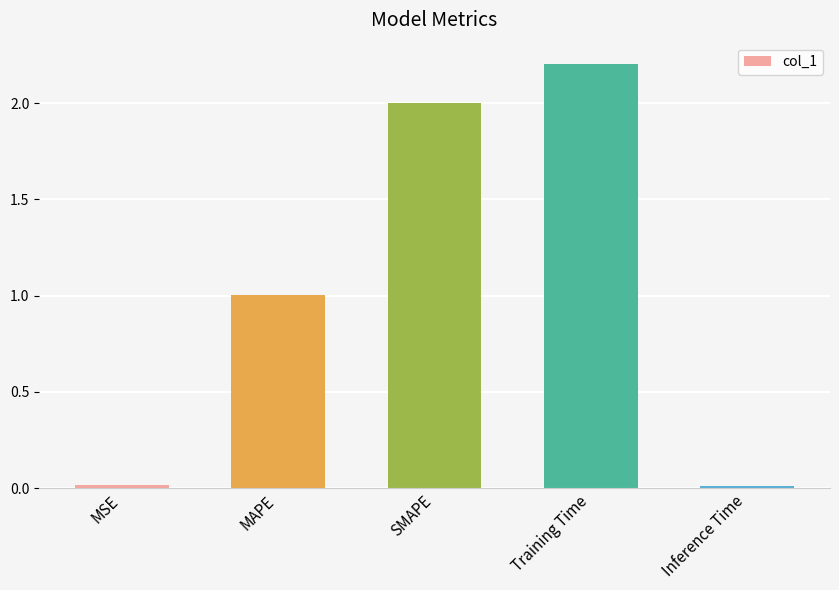

What is the difference between the values at SMAPE and Inference Time?

2.0